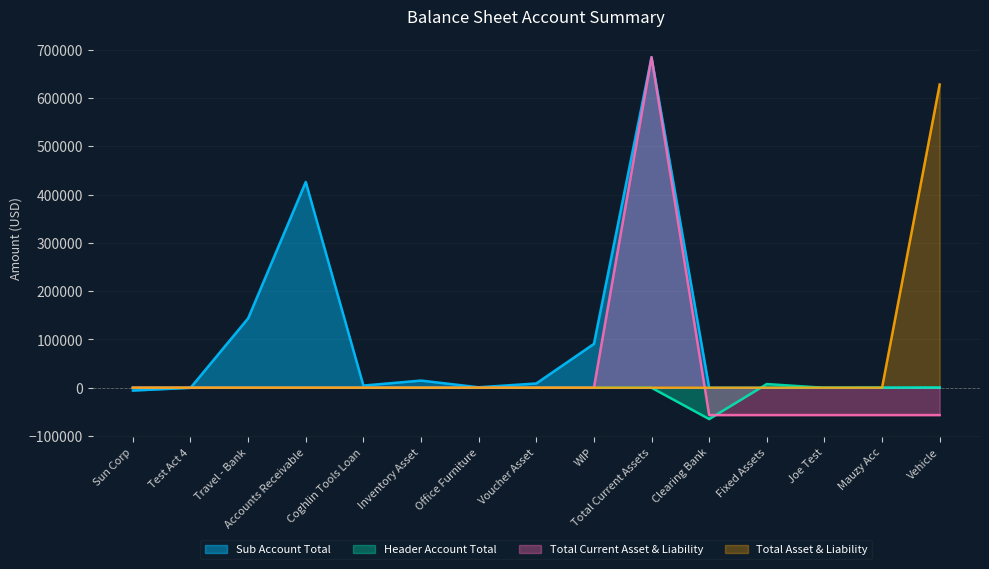

Does the chart display data point markers on the line(s)?

No